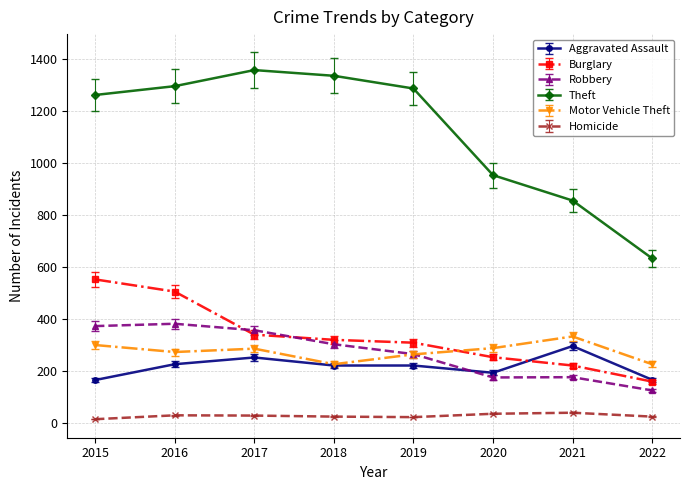

Which series has the largest total across all categories?

Theft